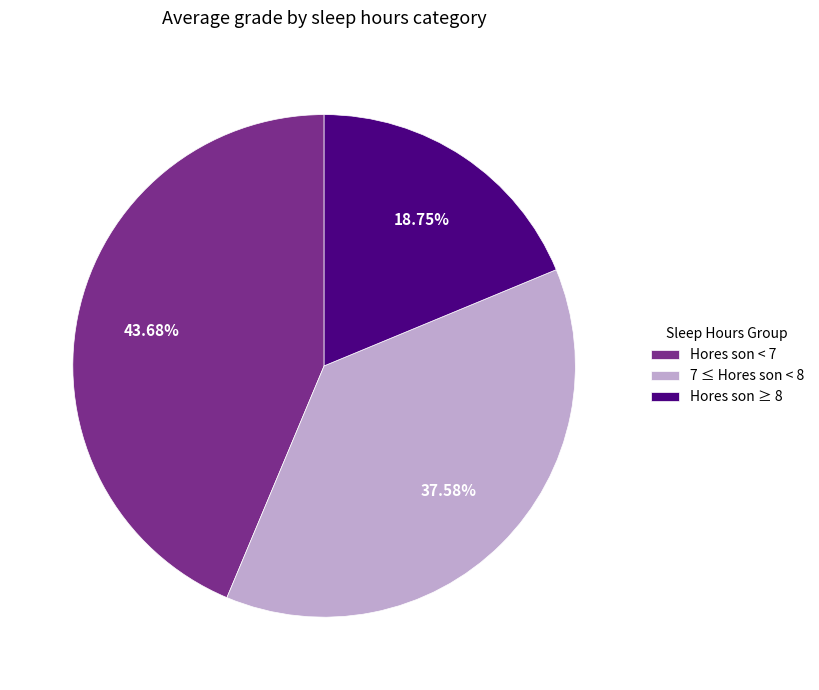

Rank the categories by value from lowest to highest.

Hores son ≥ 8, 7 ≤ Hores son < 8, Hores son < 7